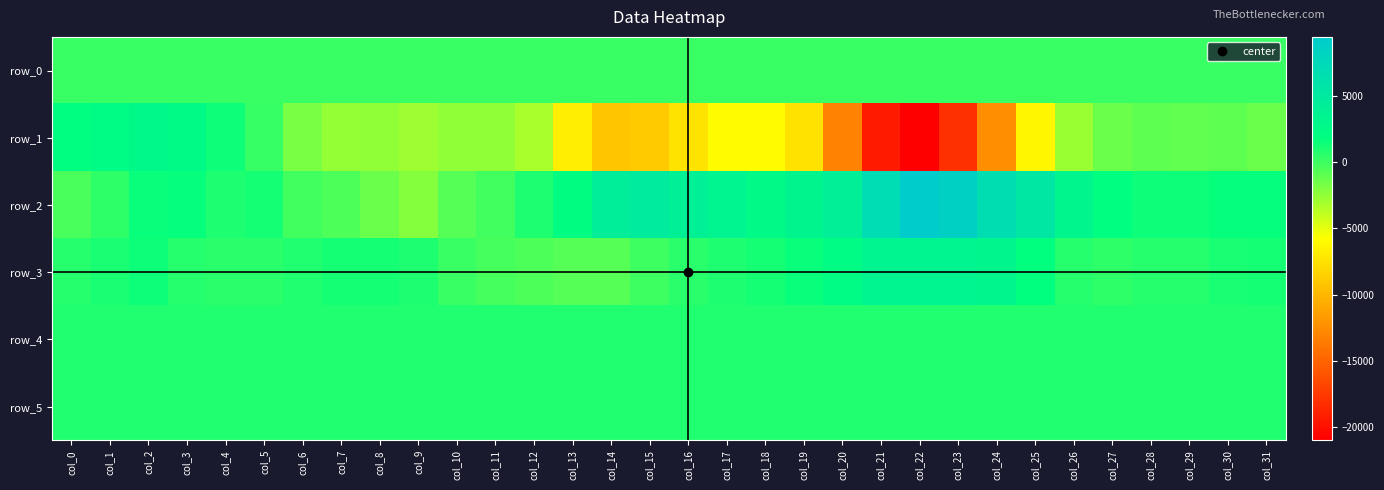

What is the highest value of the row_1 series?

2695.0